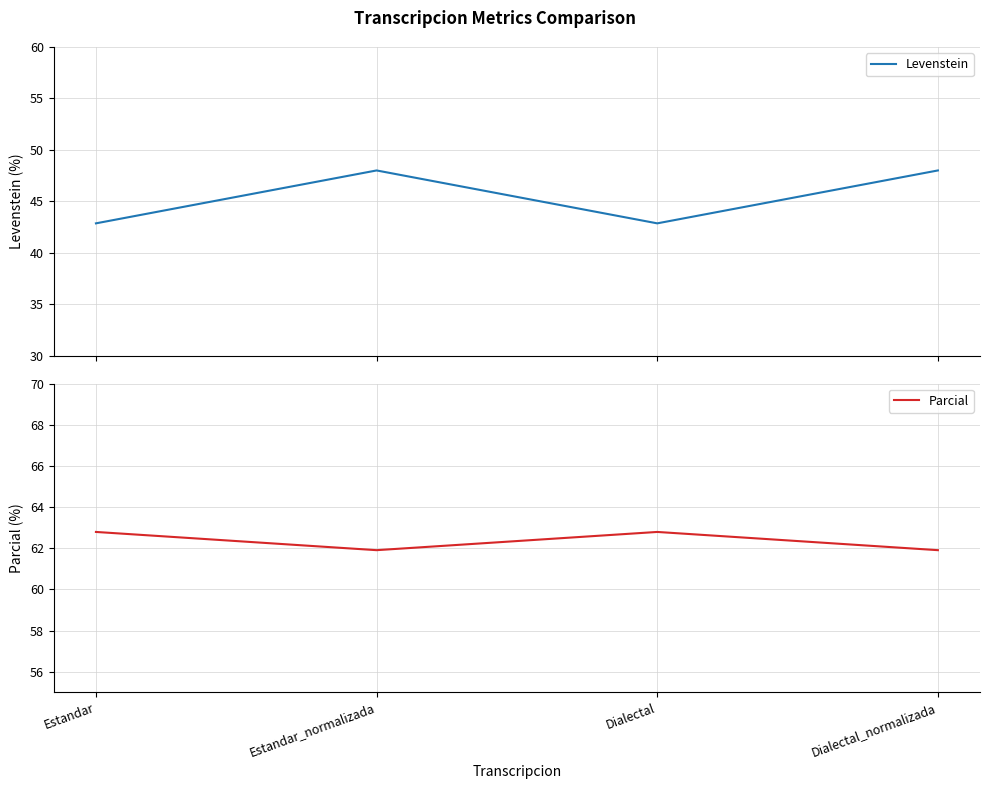

True or false: Levenstein and Parcial cross at least once.

False